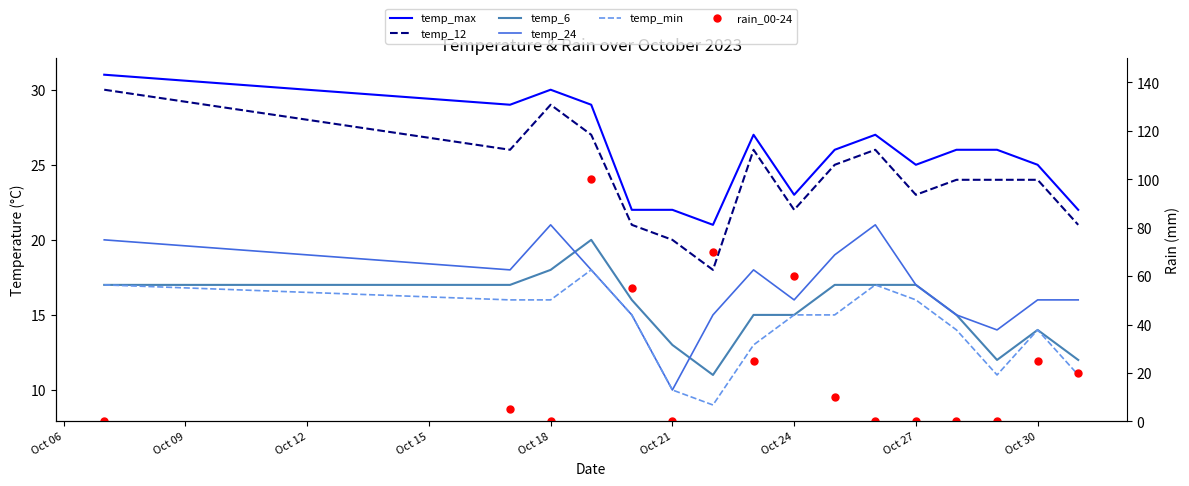

Between Oct 18 and 14, which series saw the biggest shift?

rain_00-24